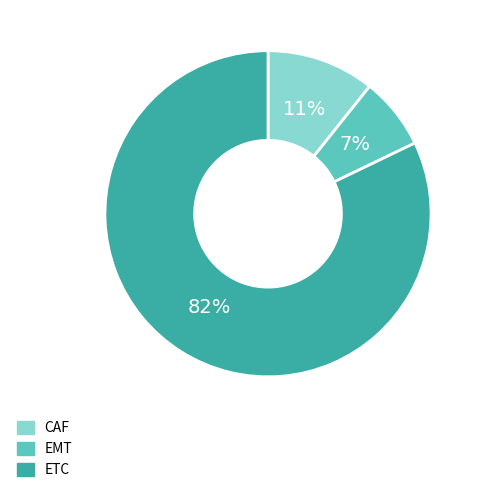

Combined, do CAF and ETC account for over 50%?

Yes